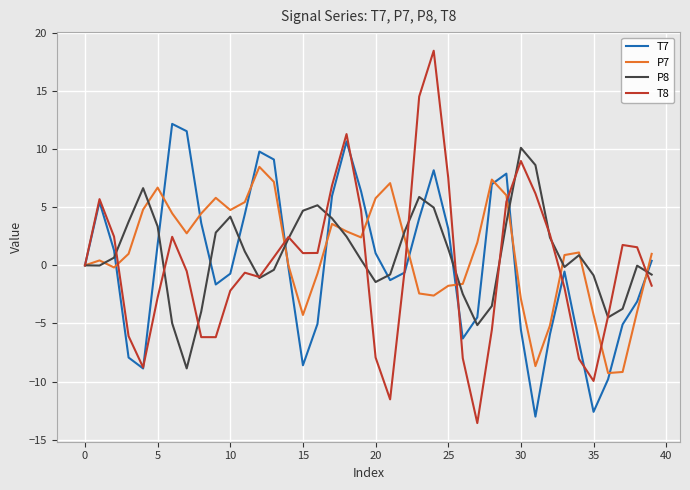

Which series has the largest range (max minus min)?

T8